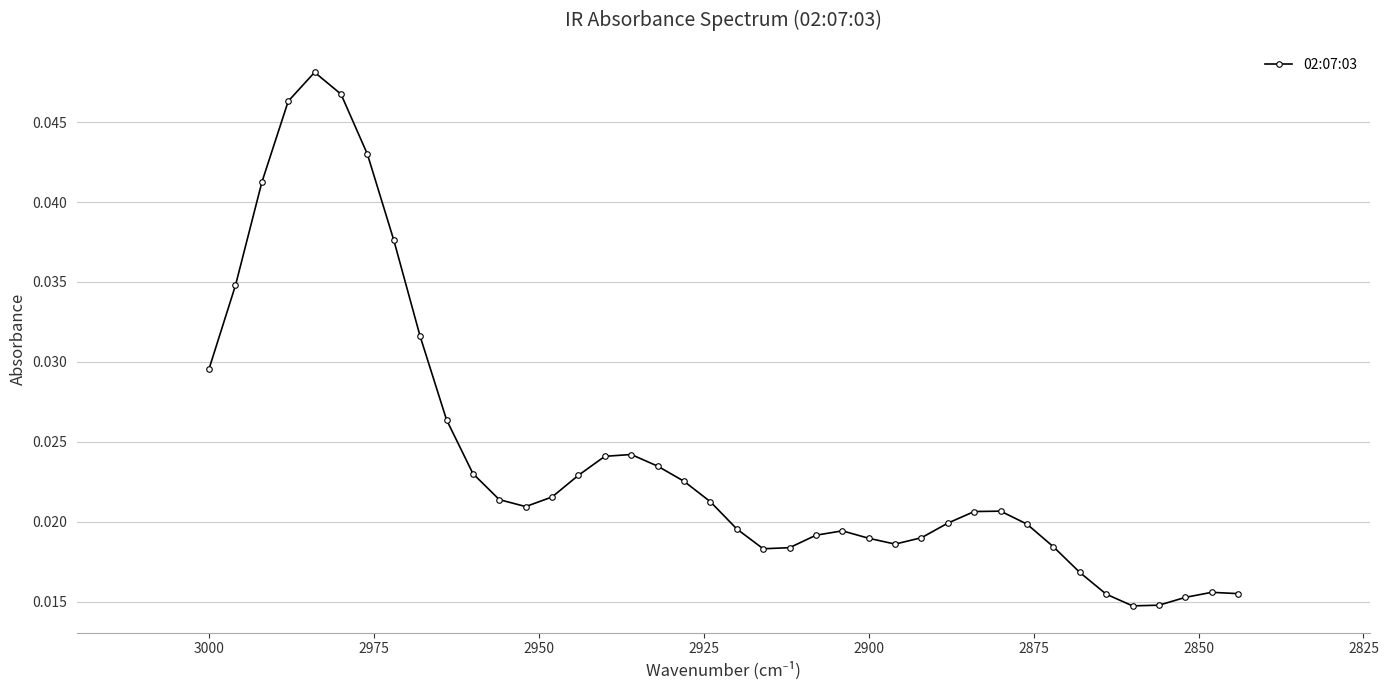

The value at 2950 is 0.1. True or false?

False